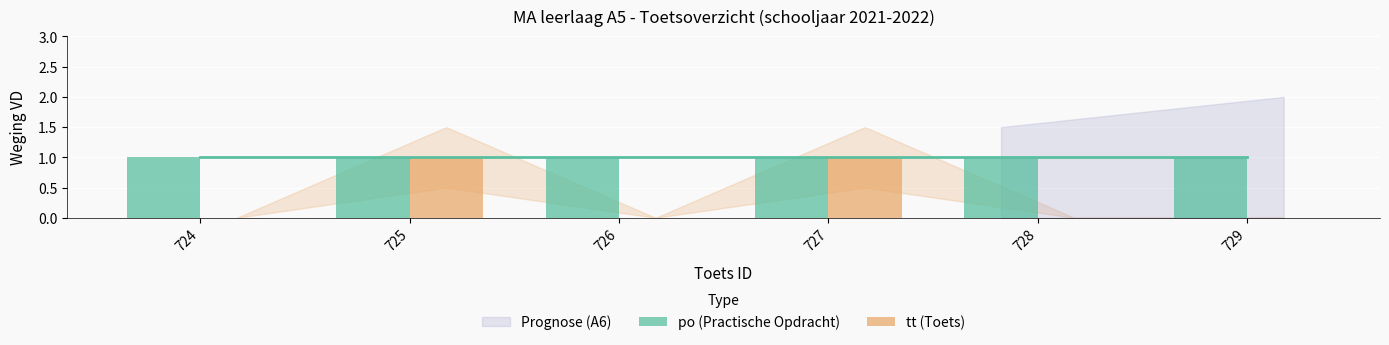

What is the approximate value of po (Practische Opdracht) at 724?

1